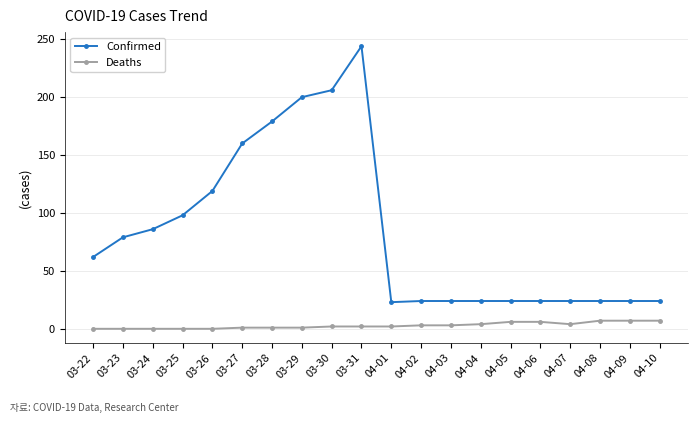

What is the sum of the Confirmed values at 03-31 and 04-02?

268